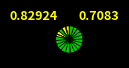

To the nearest percent, what is the difference between the largest and smallest slice percentages?

6%